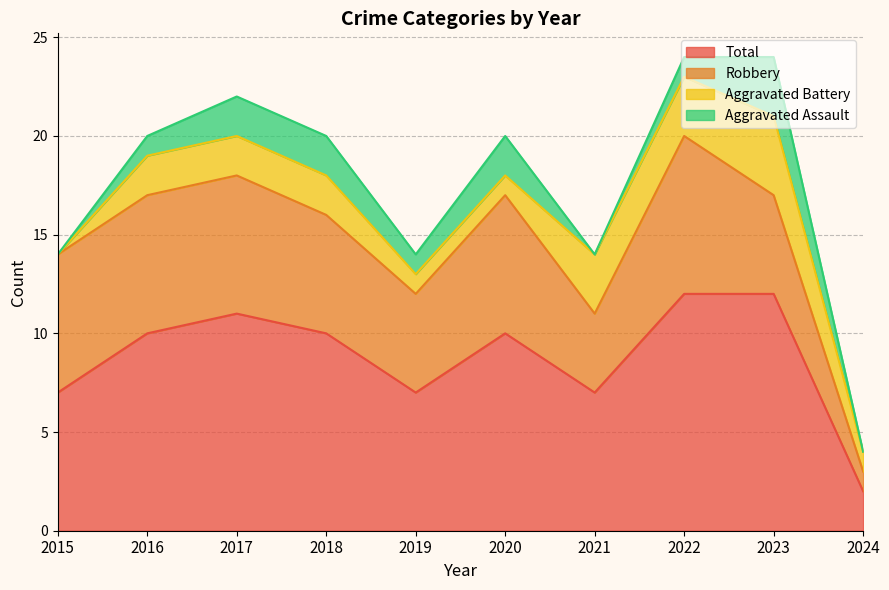

True or false: Aggravated Battery has a value of 3 at 2022.

True